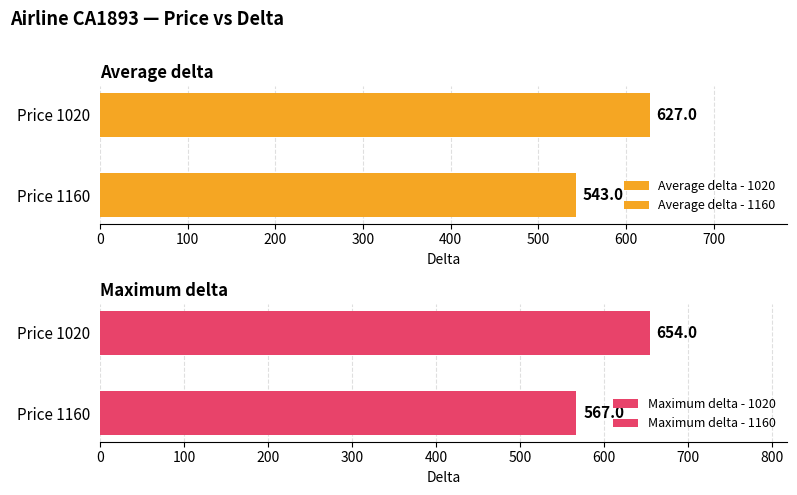

Rank the series at 1160 from lowest to highest value.

Average delta, Maximum delta